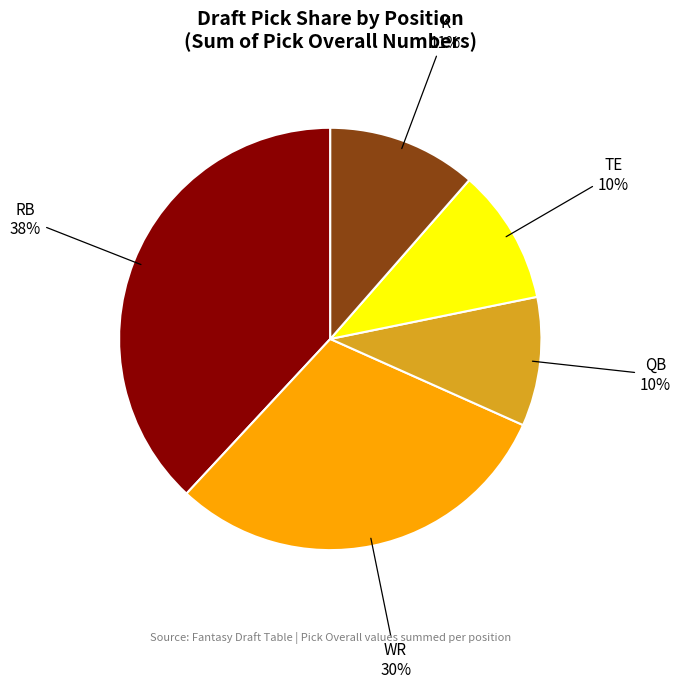

Between QB and RB, which is larger?

RB